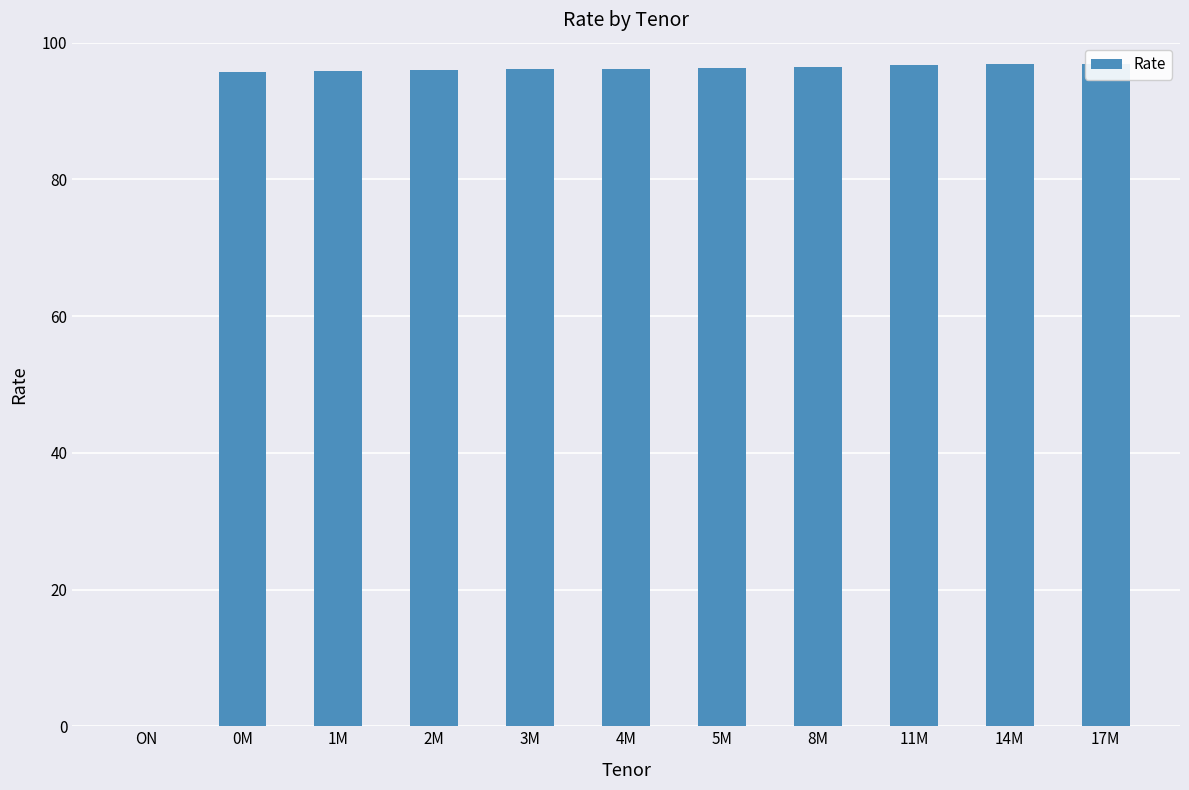

What value does the data have at 3M?

96.1